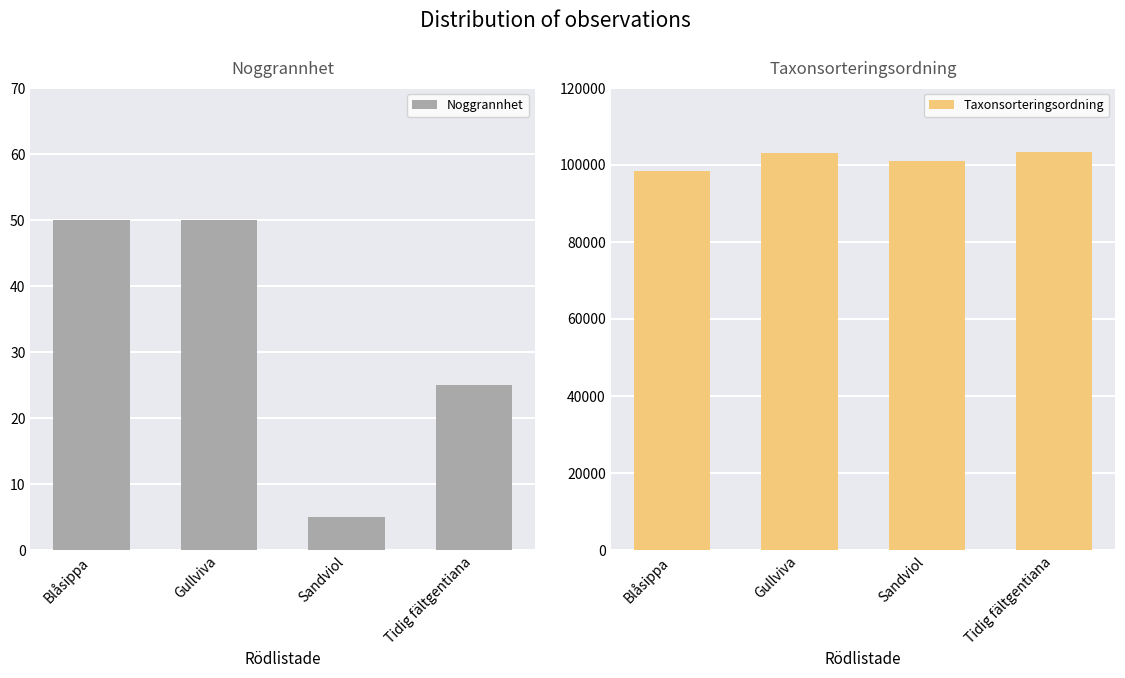

True or false: Taxonsorteringsordning has a value of 22351 at Blåsippa.

False